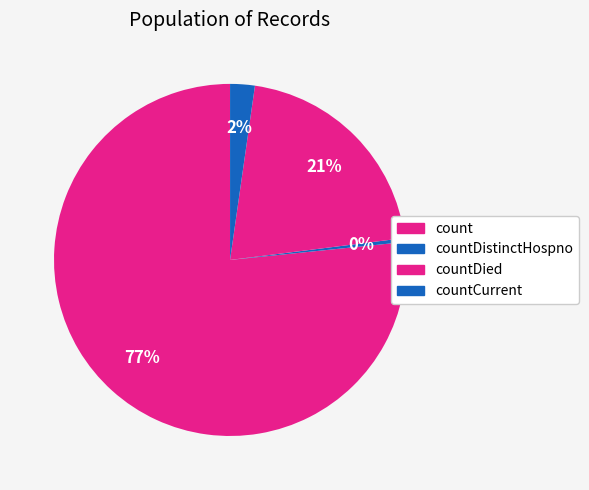

What is the ratio of the value at countDied to the value at count?

0.3